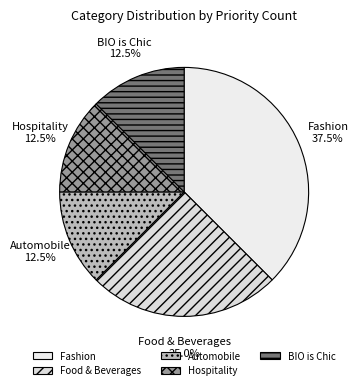

Does any single category account for the majority?

No